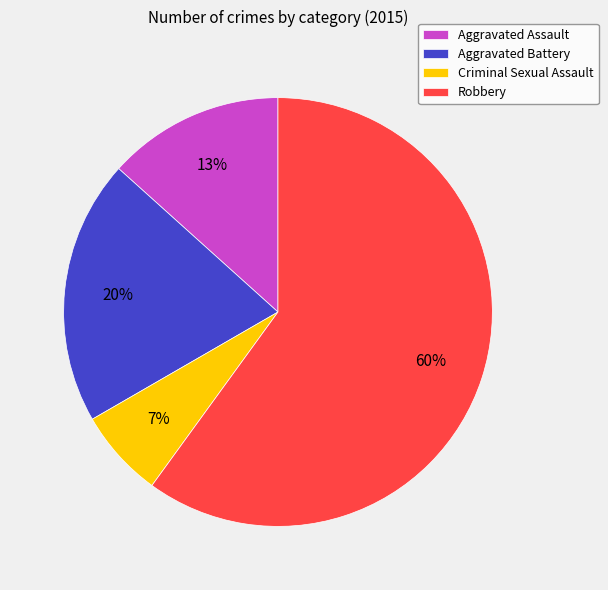

Which category has the biggest portion of the pie?

Robbery